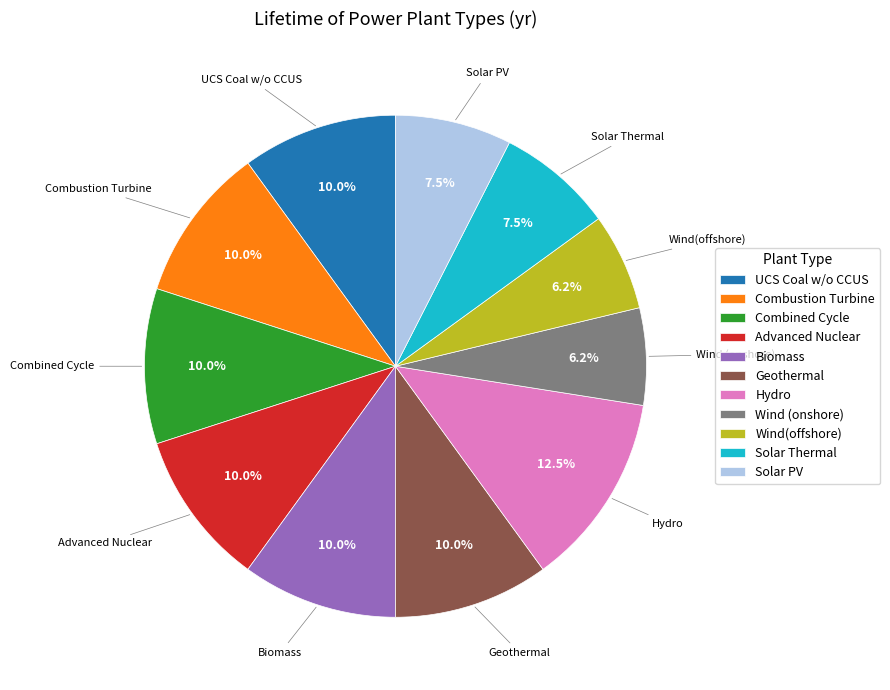

To the nearest percent, what is the average slice percentage?

9%